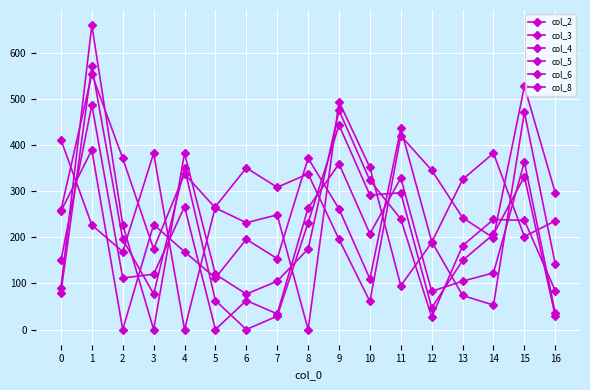

At how many categories does at least one series exceed 462?

3